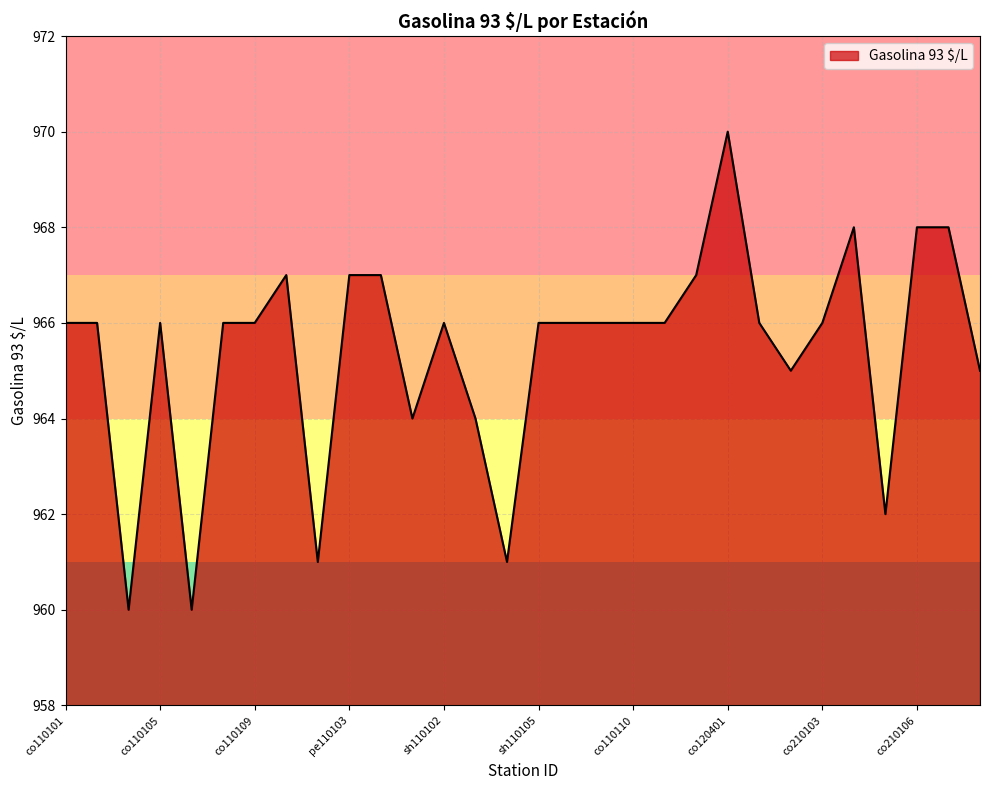

What is the difference between the maximum and minimum values?

10